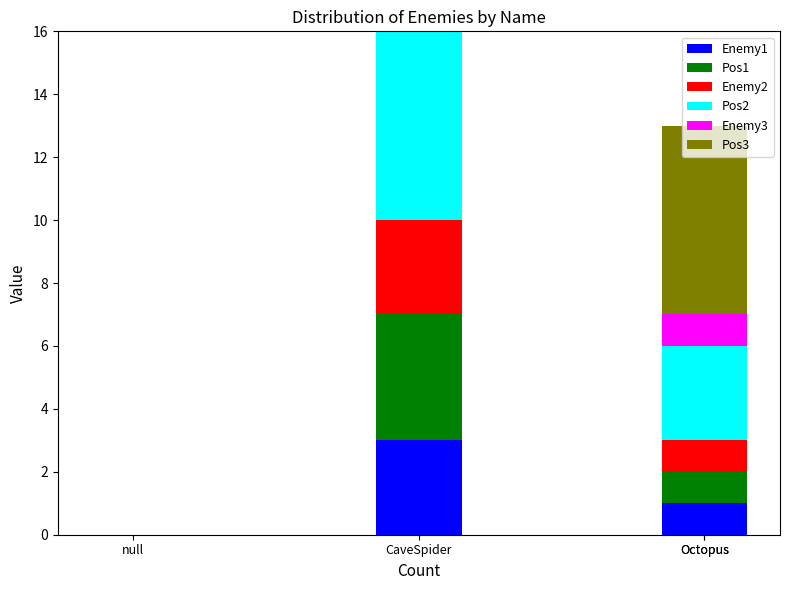

At which category does the chart reach its minimum across all series?

null